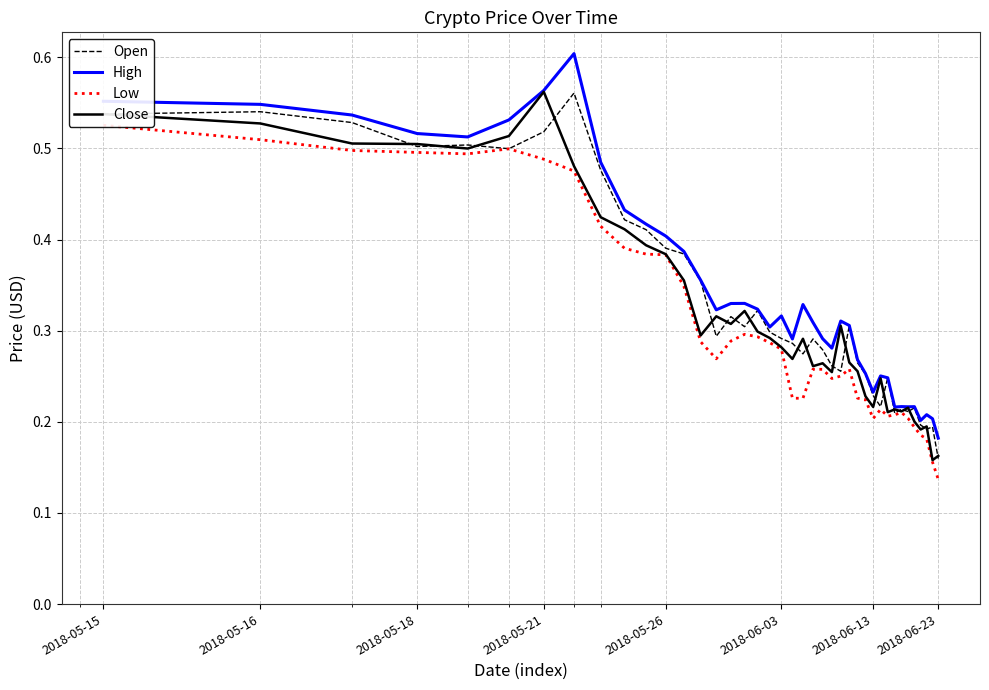

Reading left to right, list all the values displayed in this chart.

Open: 0.5	0.5	0.5	0.5	0.5	0.5	0.5	0.6	0.5	0.4	0.4	0.4	0.4	0.4	0.3	0.3	0.3	0.3	0.3	0.3	0.3	0.3	0.3	0.3	0.3	0.3	0.3	0.3	0.3	0.2	0.2	0.2	0.2	0.2	0.2	0.2	0.2	0.2	0.2	0.2
High: 0.6	0.5	0.5	0.5	0.5	0.5	0.6	0.6	0.5	0.4	0.4	0.4	0.4	0.4	0.3	0.3	0.3	0.3	0.3	0.3	0.3	0.3	0.3	0.3	0.3	0.3	0.3	0.3	0.3	0.2	0.3	0.2	0.2	0.2	0.2	0.2	0.2	0.2	0.2	0.2
Low: 0.5	0.5	0.5	0.5	0.5	0.5	0.5	0.5	0.4	0.4	0.4	0.4	0.3	0.3	0.3	0.3	0.3	0.3	0.3	0.3	0.2	0.2	0.3	0.3	0.2	0.3	0.3	0.2	0.2	0.2	0.2	0.2	0.2	0.2	0.2	0.2	0.2	0.2	0.2	0.1
Close: 0.5	0.5	0.5	0.5	0.5	0.5	0.6	0.5	0.4	0.4	0.4	0.4	0.4	0.3	0.3	0.3	0.3	0.3	0.3	0.3	0.3	0.3	0.3	0.3	0.3	0.3	0.3	0.3	0.2	0.2	0.2	0.2	0.2	0.2	0.2	0.2	0.2	0.2	0.2	0.2